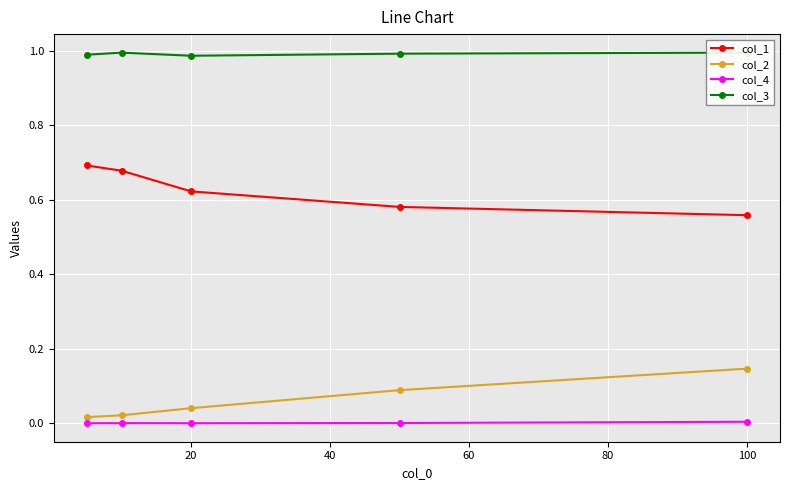

Is the value of col_1 at 20 greater than the value of col_4 at 20?

Yes